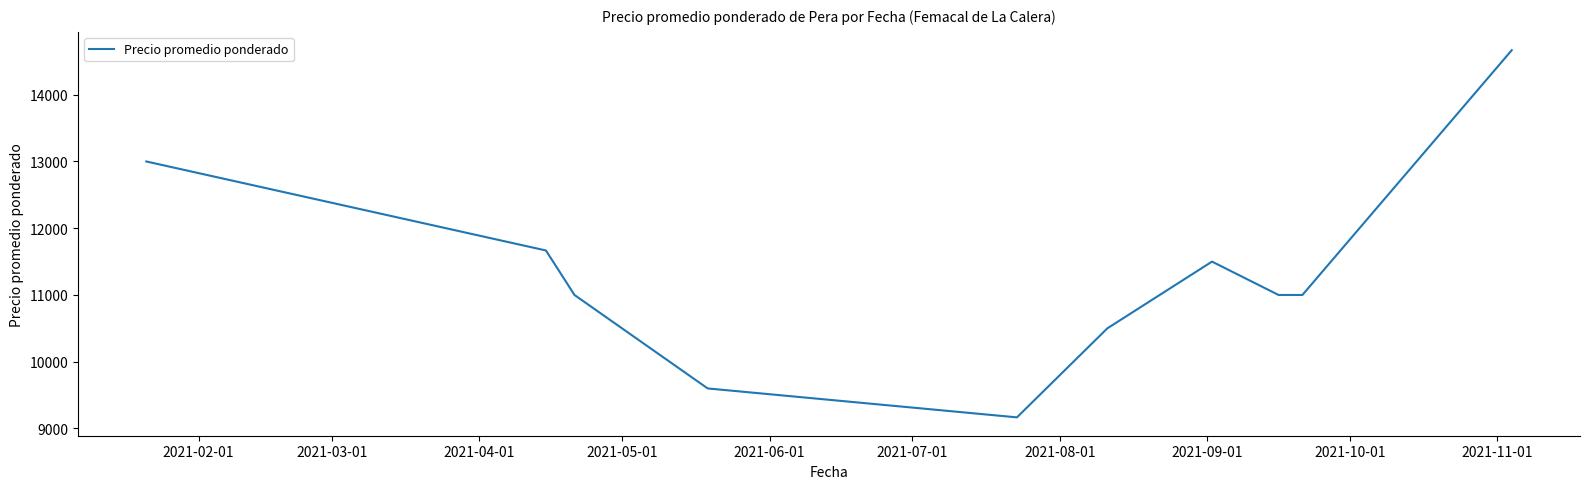

Reading right to left, transcribe all the data shown in this chart.

14666.7	11000.0	11000.0	11500.0	10500.0	9166.7	9600.0	11000.0	11666.7	13000.0